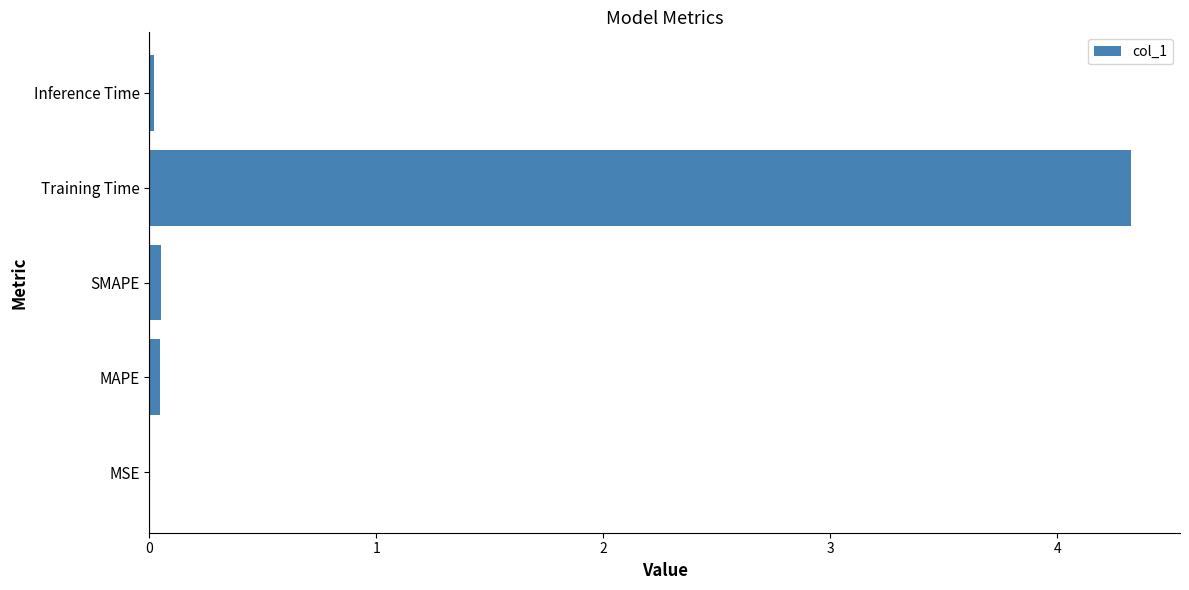

What is the maximum value shown in the chart?

4.3